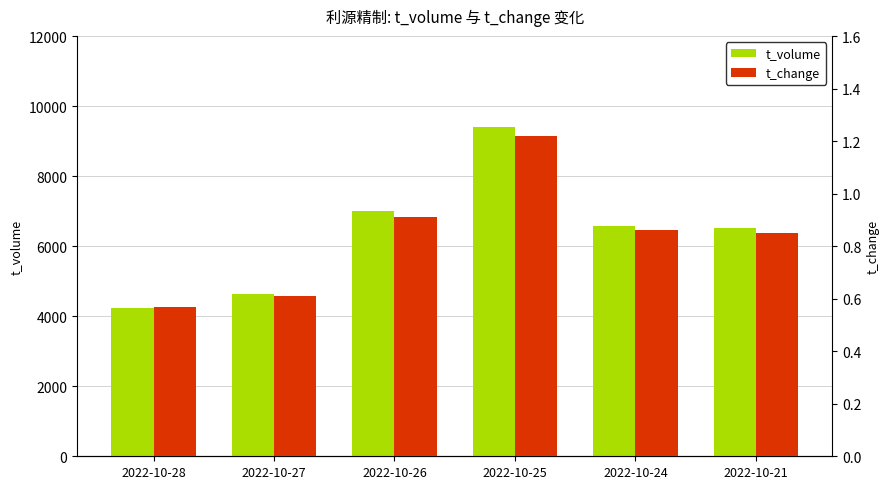

What is the sum of all t_change values?

5.0